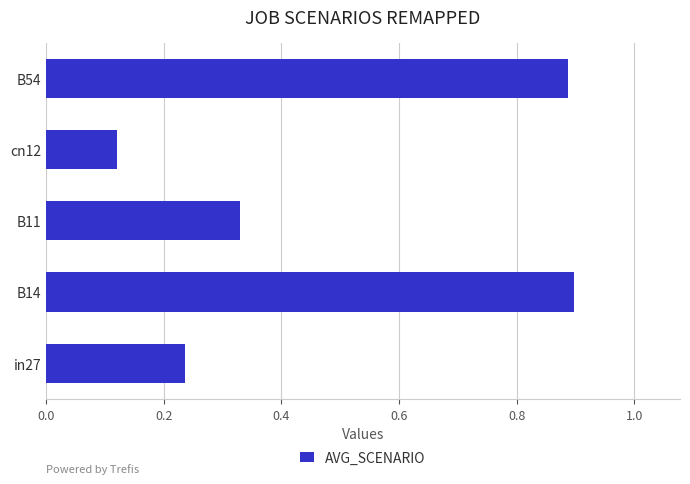

What is the difference between the maximum and minimum values?

0.8